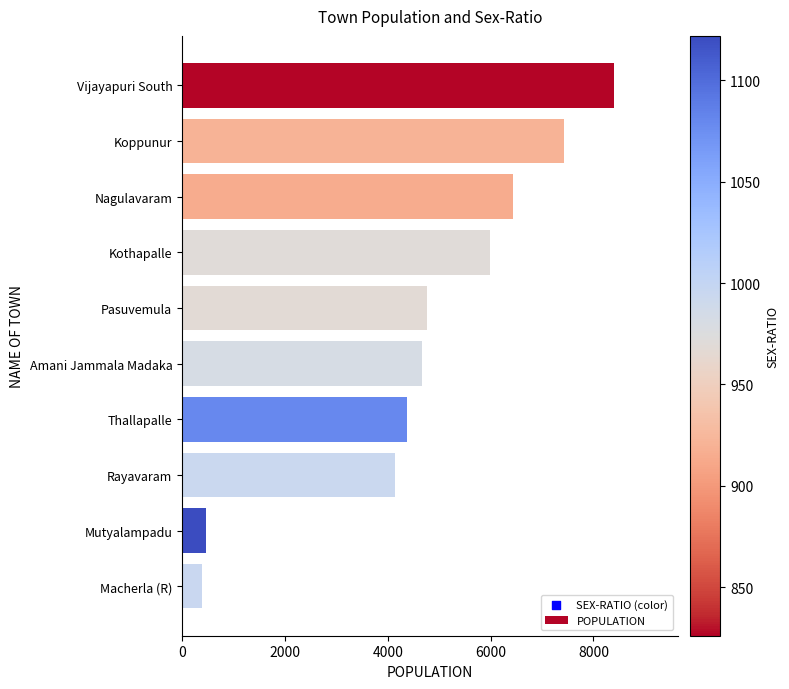

What is the change in value from Koppunur to Amani Jammala Madaka?

-2764